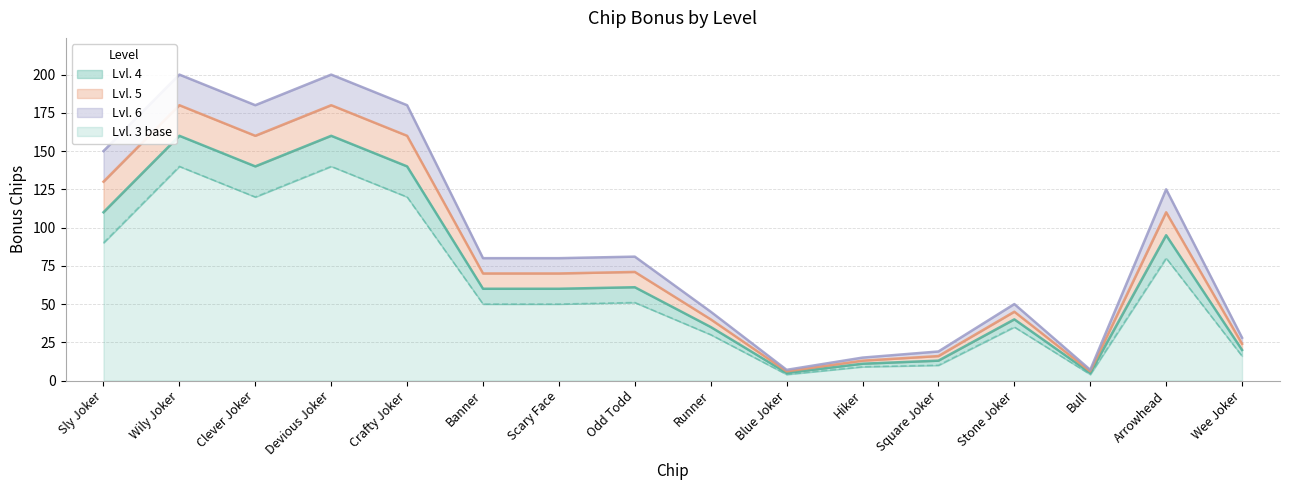

What position from the left is Crafty Joker?

5